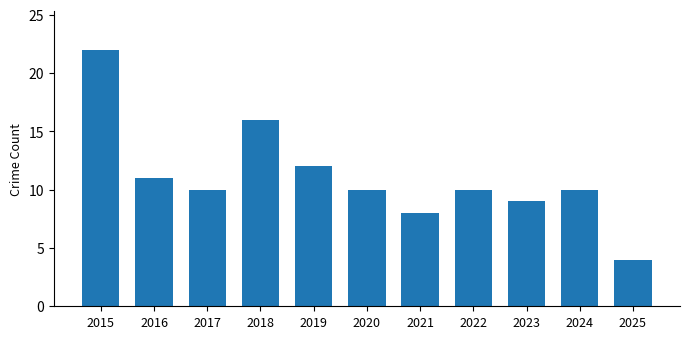

What is the change in value from 2021 to 2024?

+2